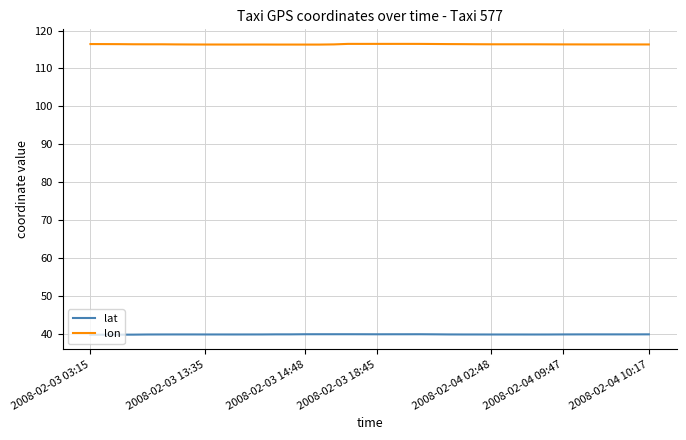

What is the greatest value displayed?

116.5